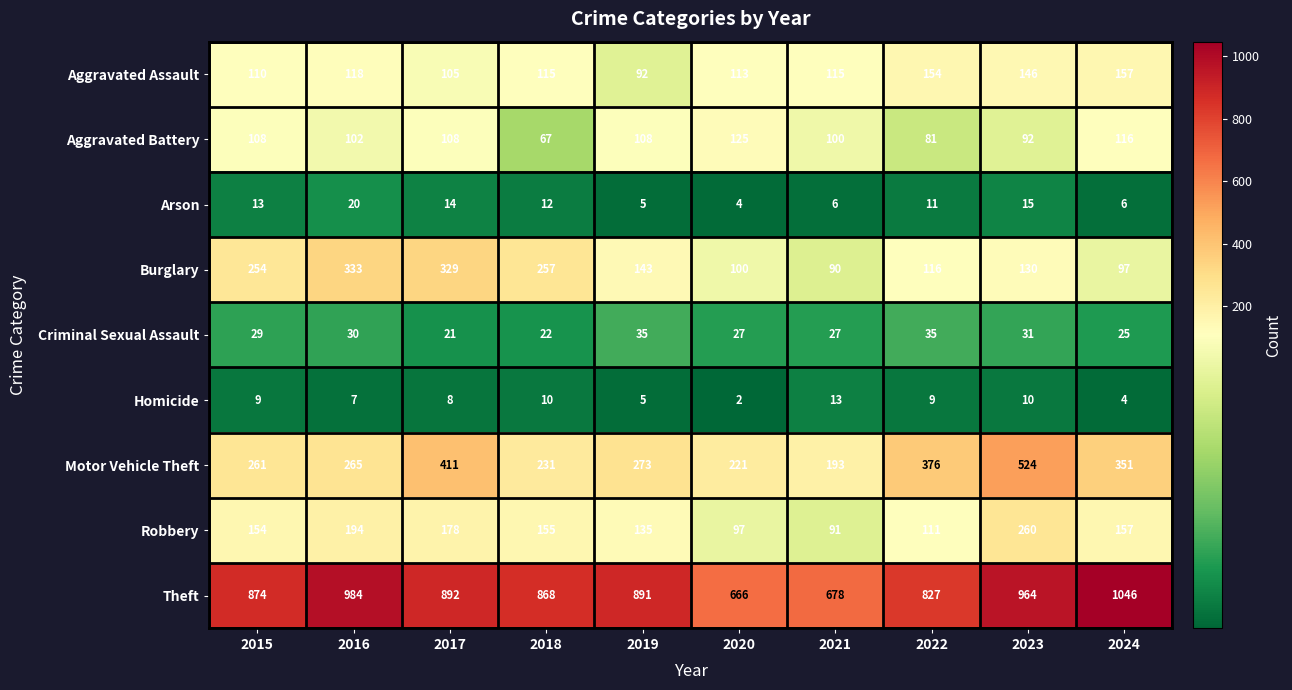

True or false: Robbery has a value of 59 at 2023.

False